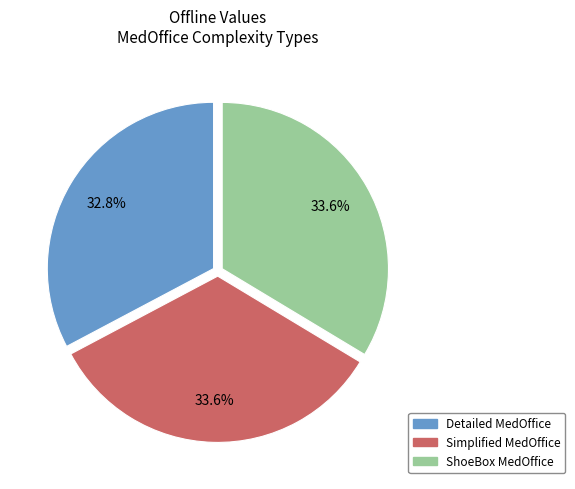

Which slice is the smallest?

Detailed MedOffice